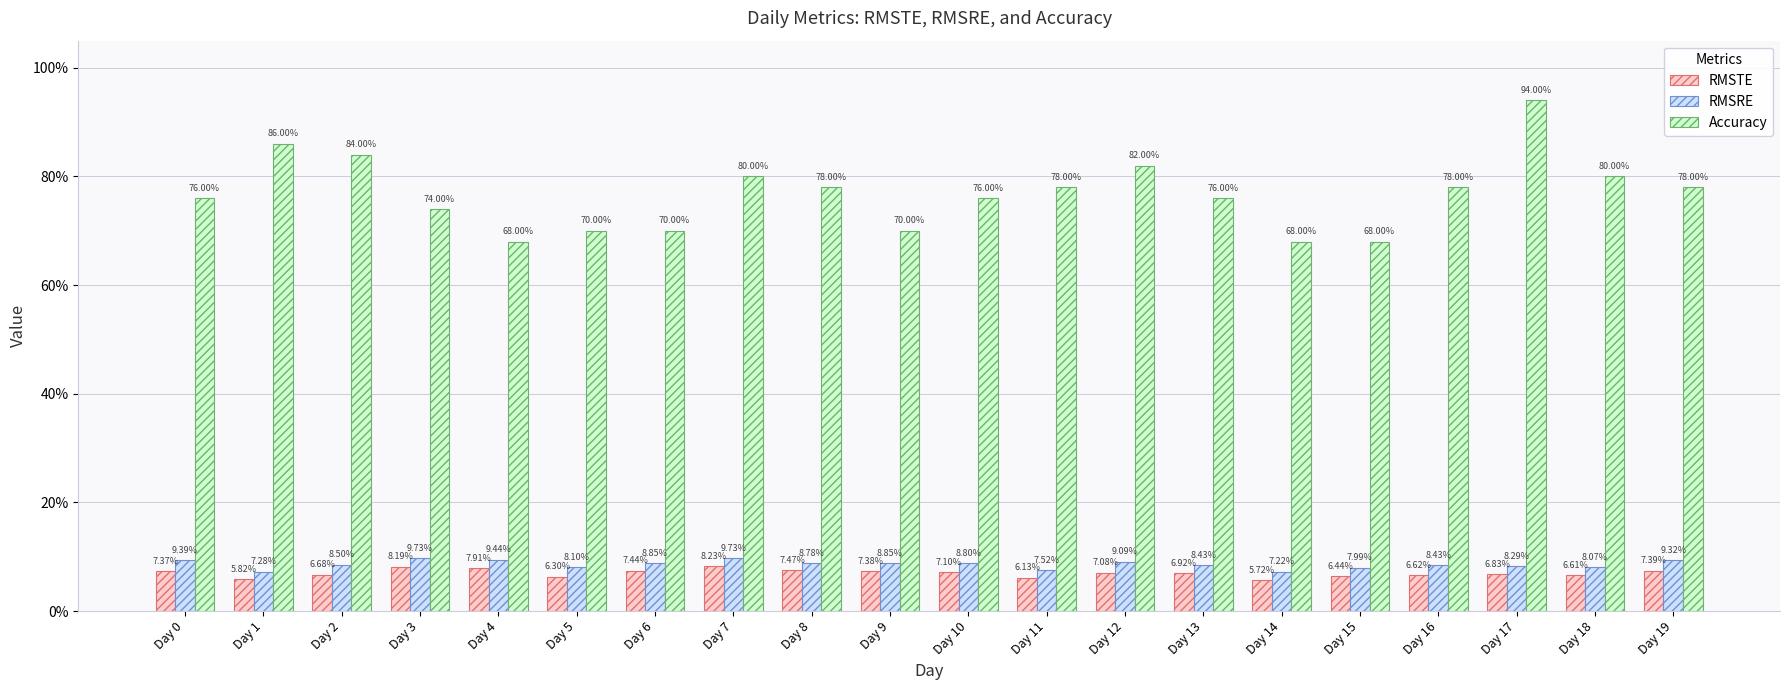

Does the chart contain stacked bars?

No